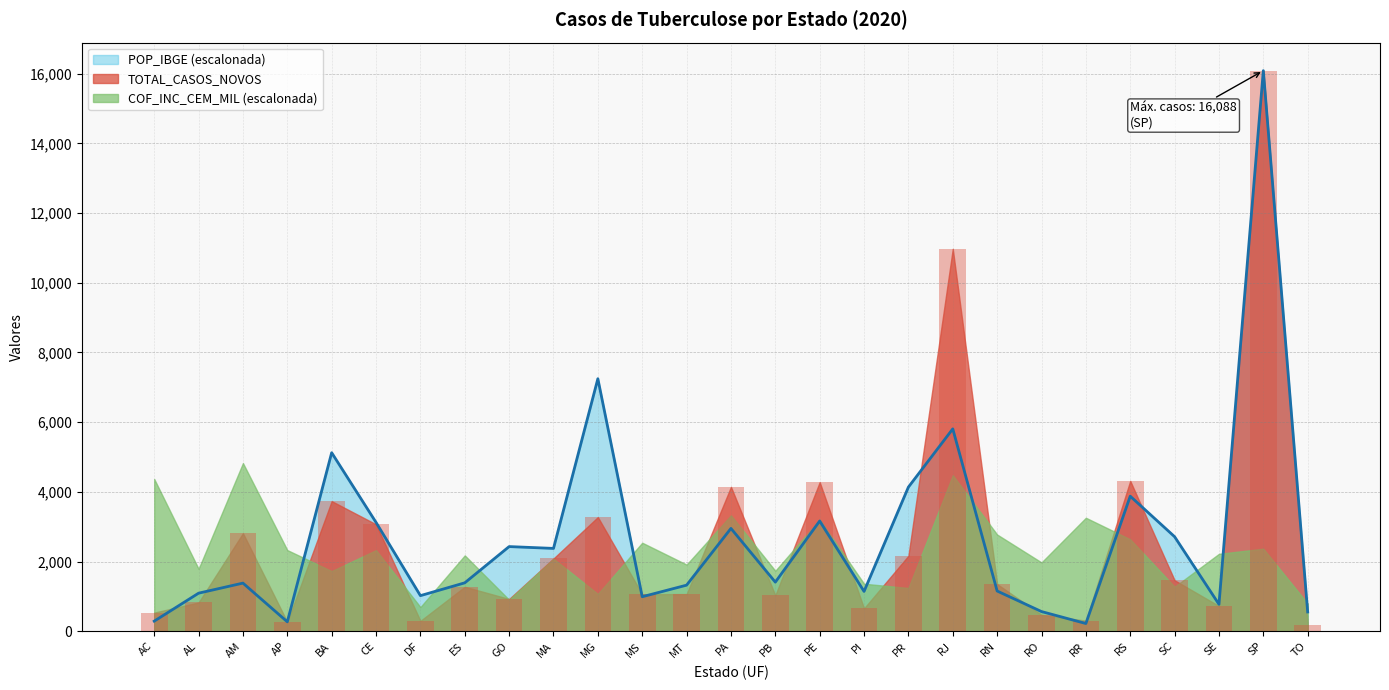

Reading left to right, what are all the values shown in this chart?

TOTAL_CASOS_NOVOS: 535.0	826.0	2814.0	266.0	3734.0	3069.0	299.0	1277.0	926.0	2088.0	3276.0	1062.0	1068.0	4144.0	1032.0	4279.0	658.0	2167.0	10975.0	1353.0	471.0	305.0	4315.0	1463.0	725.0	16088.0	186.0
POP_IBGE: 290.0	1092.4	1381.5	270.6	5124.1	3123.7	1021.9	1389.5	2429.7	2377.1	7247.1	990.5	1322.8	2951.2	1409.0	3163.8	1143.1	4137.1	5808.0	1154.9	565.0	221.9	3875.8	2713.3	773.2	16088.0	553.8